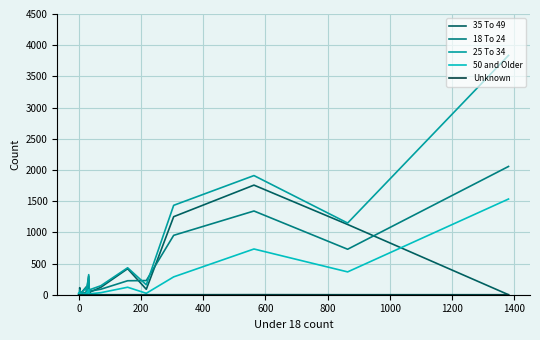

The 25 To 34 series shows 1 at 0. True or false?

True